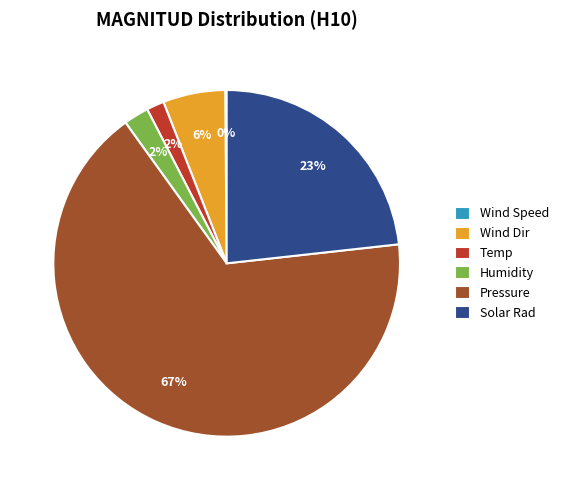

Between Wind Dir and Humidity, which is larger?

Wind Dir